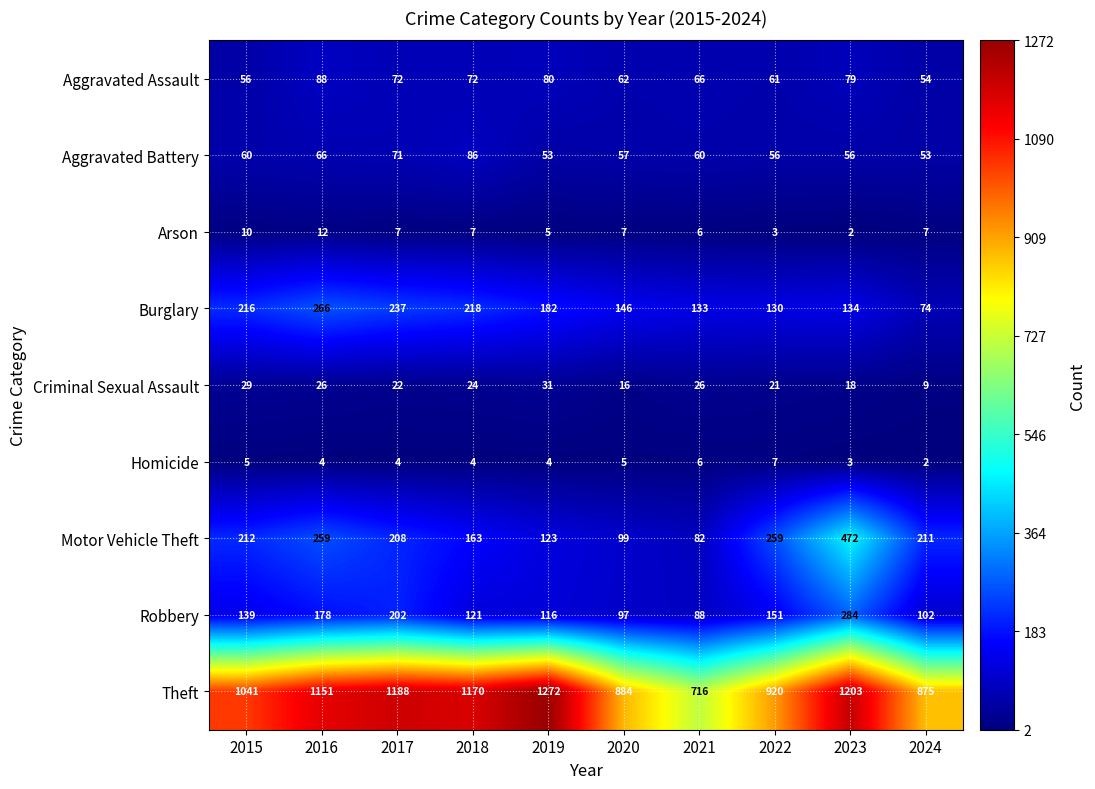

What is the spread (max minus min) of values at 2019?

1268